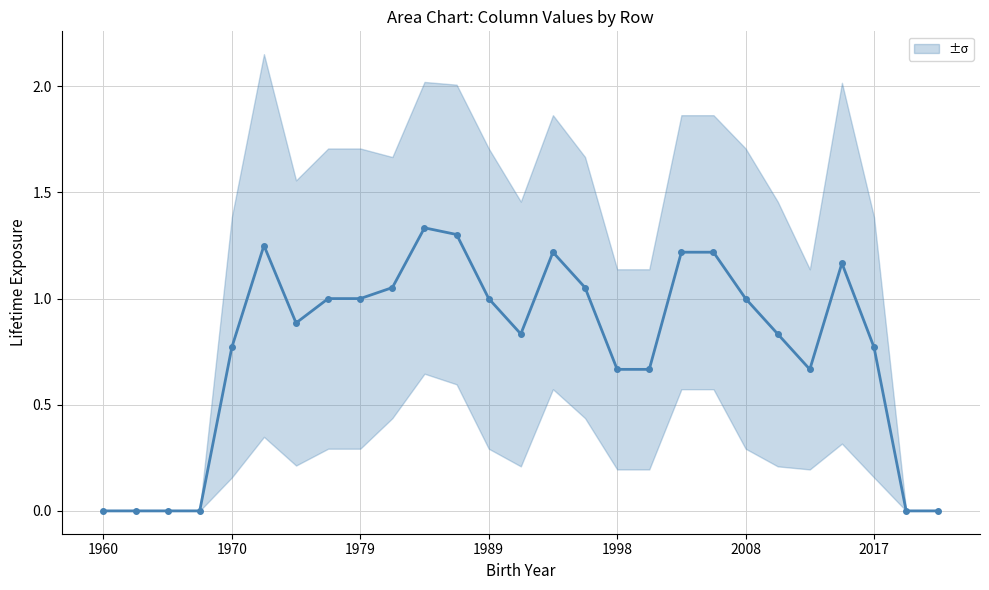

What is the change in value from 18 to 20?

-0.2